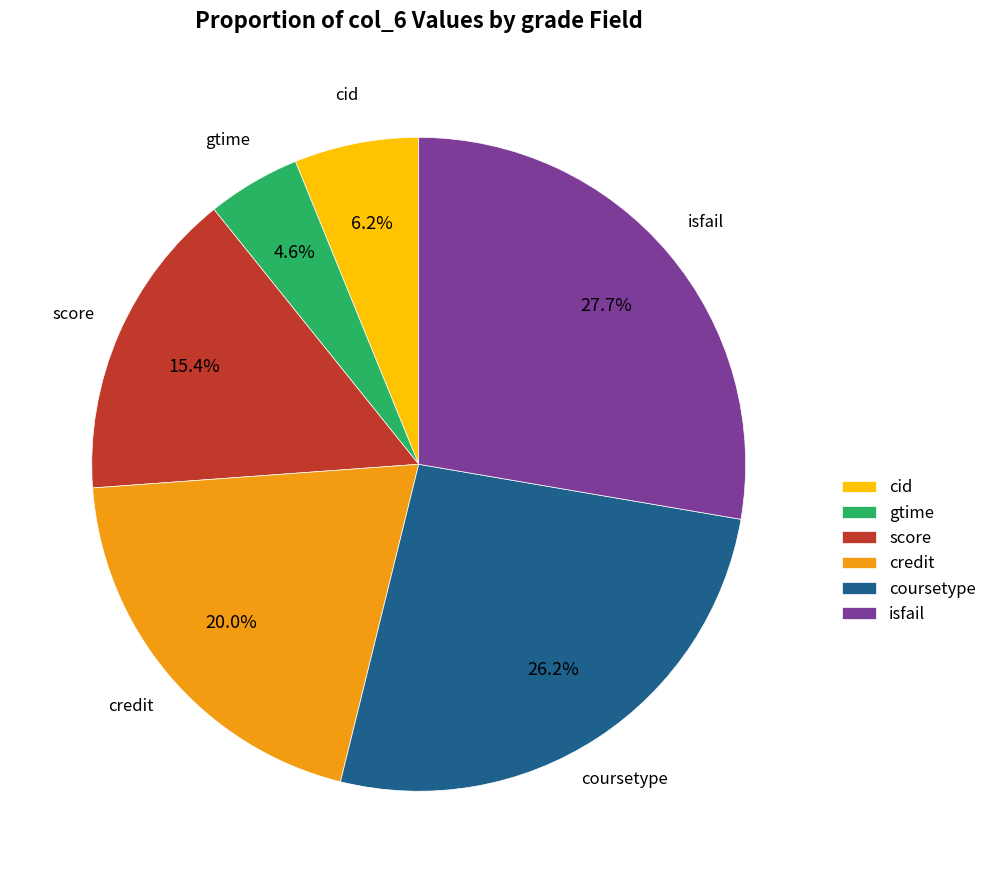

Rank the categories by value from lowest to highest.

gtime, cid, score, credit, coursetype, isfail